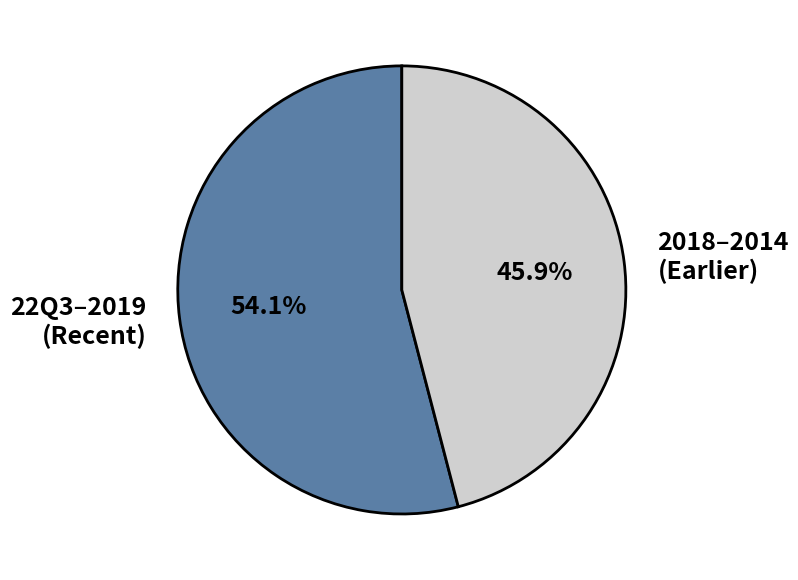

What is the largest slice in the pie chart?

22Q3–2019 (Recent)